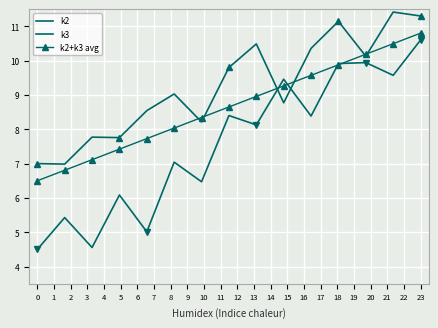

Count the number of data series in this chart.

3